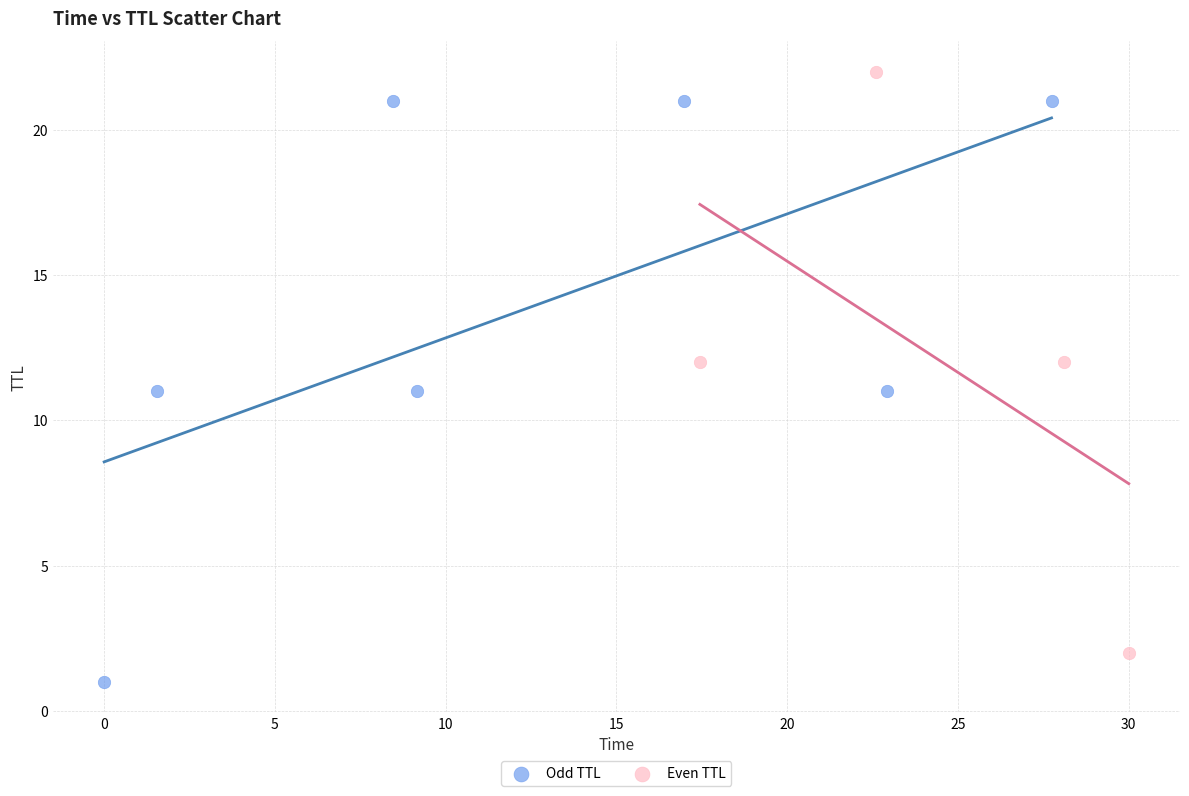

Which series reaches the minimum Y coordinate?

Odd TTL